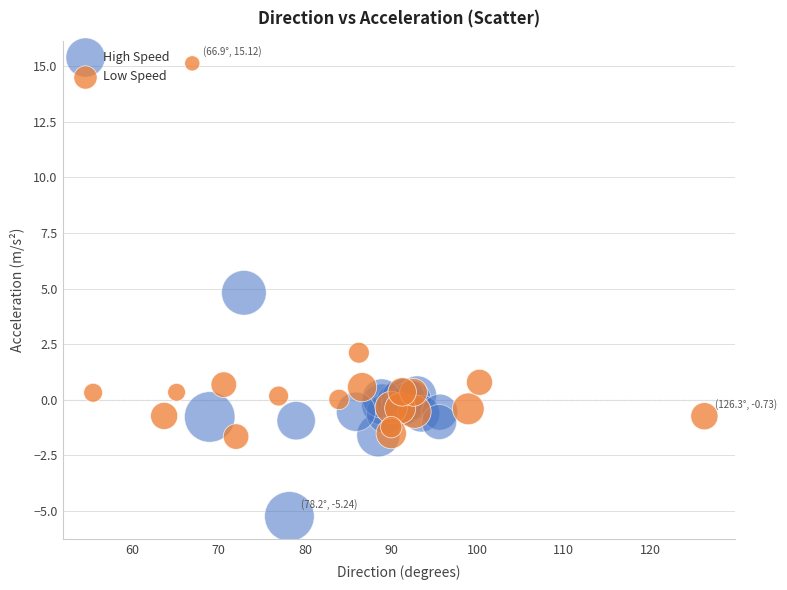

What are all the series names shown in the legend?

High Speed, Low Speed